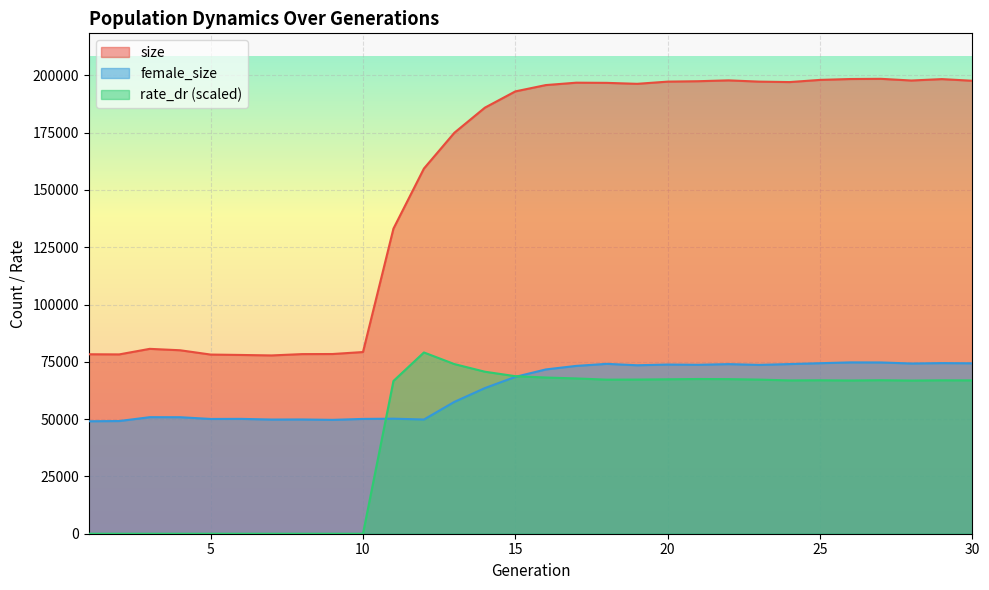

Between which two adjacent categories do female_size and rate_dr first intersect?

10 and 11